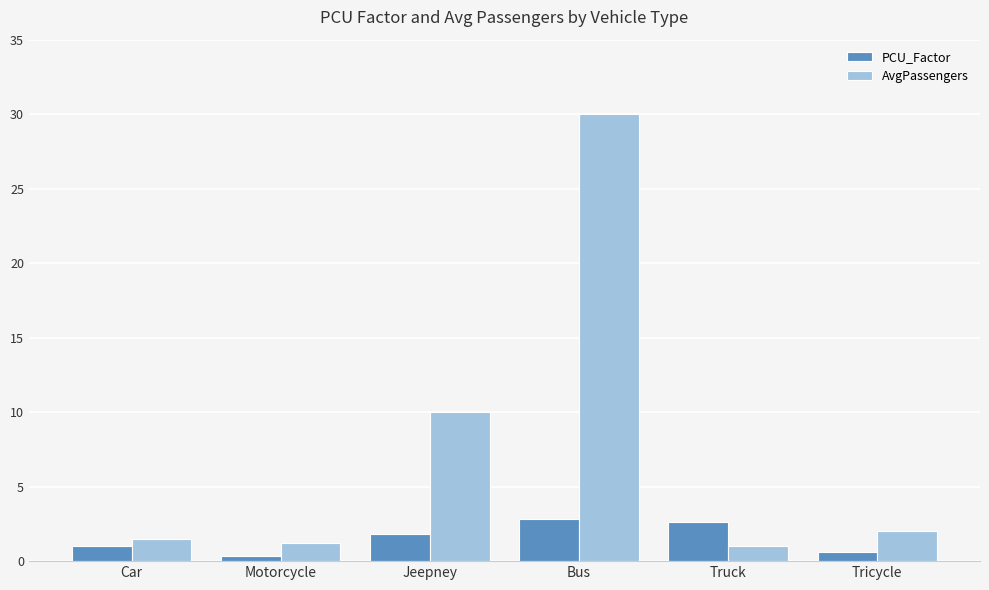

What is the label of the 4th bar from the left?

Bus